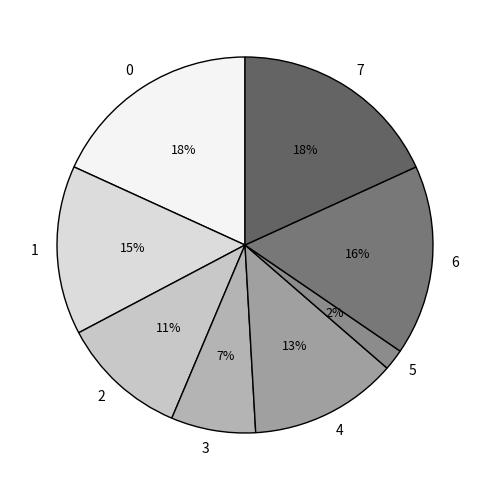

Between 0 and 4, which is larger?

0